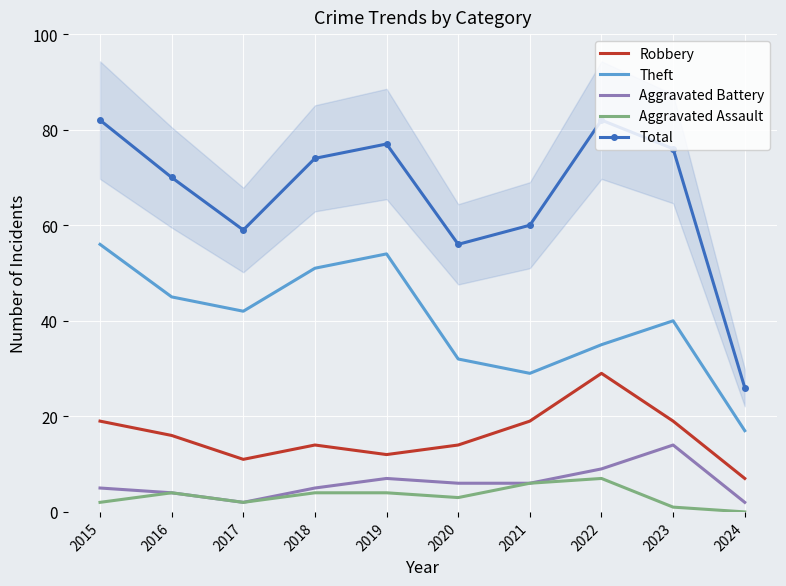

What is the sum of the Aggravated Battery values at 2024 and 2015?

7